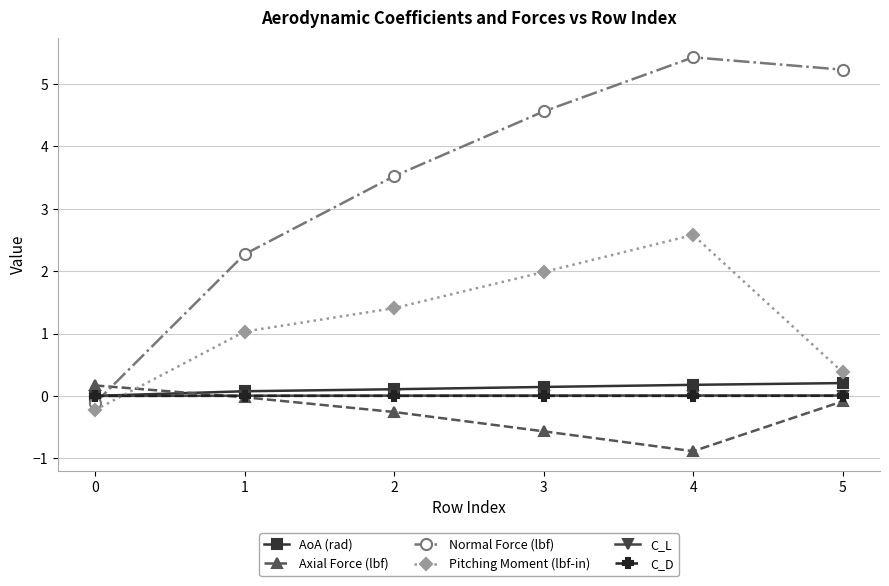

What is the difference between the Normal Force (lbf) values at 4 and 5?

0.2